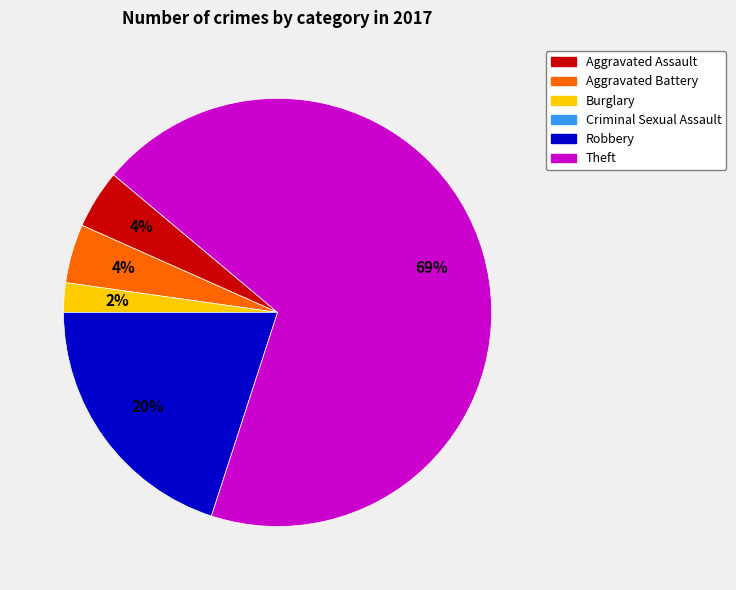

To the nearest percent, what portion does Aggravated Assault represent?

4%